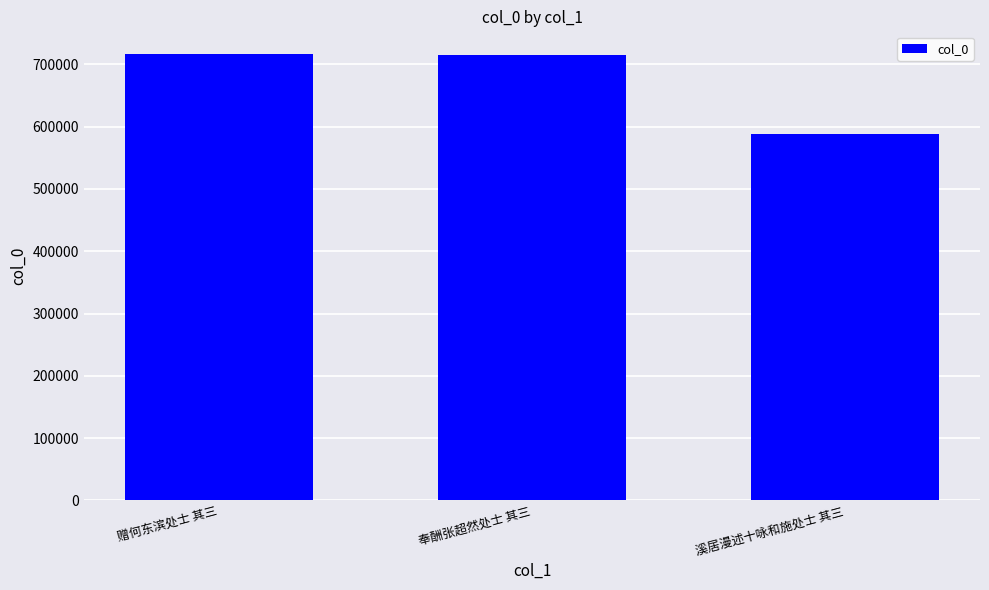

What is the label of the 3rd bar from the left?

溪居漫述十咏和施处士 其三